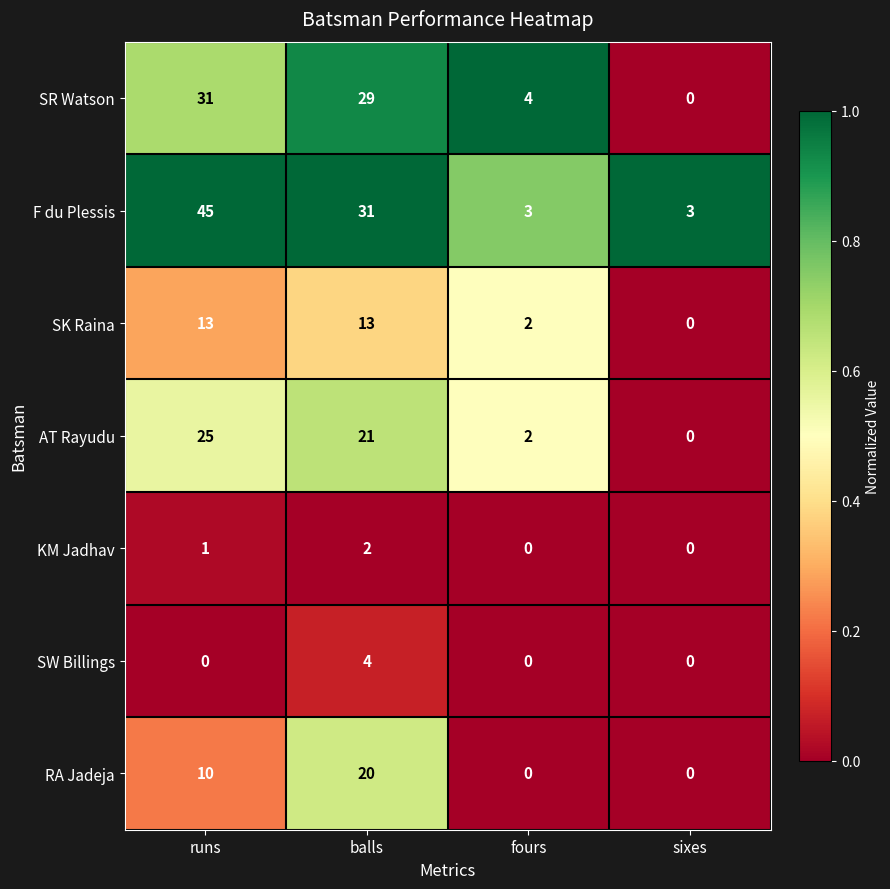

Is it true that RA Jadeja equals -11 at sixes?

False